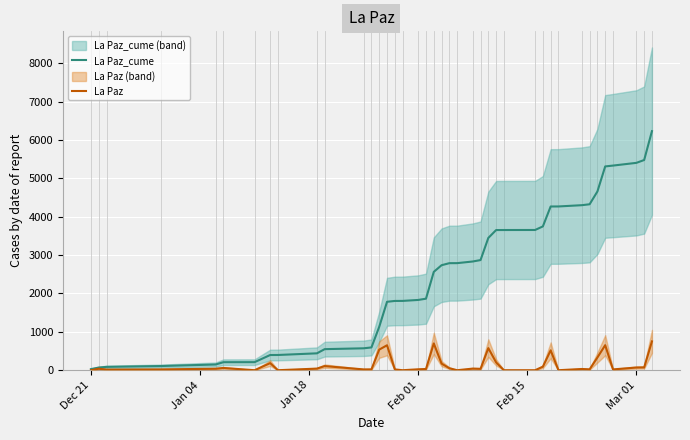

Reading left to right, list all the values displayed in this chart.

La Paz_cume: 30	70	88	110	150	210	211	397	398	441	550	572	595	1133	1784	1806	1807	1832	1865	2564	2737	2790	2791	2834	2871	3448	3653	3654	3655	3748	4267	4268	4301	4325	4658	5311	5333	5404	5478	6230
La Paz: 0	40	18	22	40	60	1	186	1	43	109	22	23	538	651	22	1	25	33	699	173	53	1	43	37	577	205	1	1	93	519	1	33	24	333	653	22	71	74	752